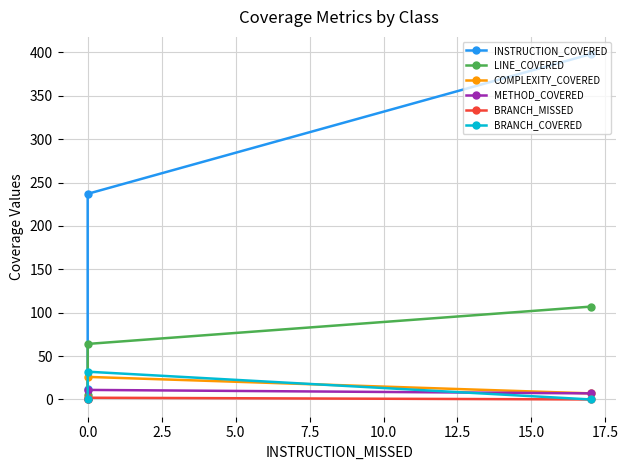

The LINE_COVERED series shows 64 at 0.0. True or false?

True